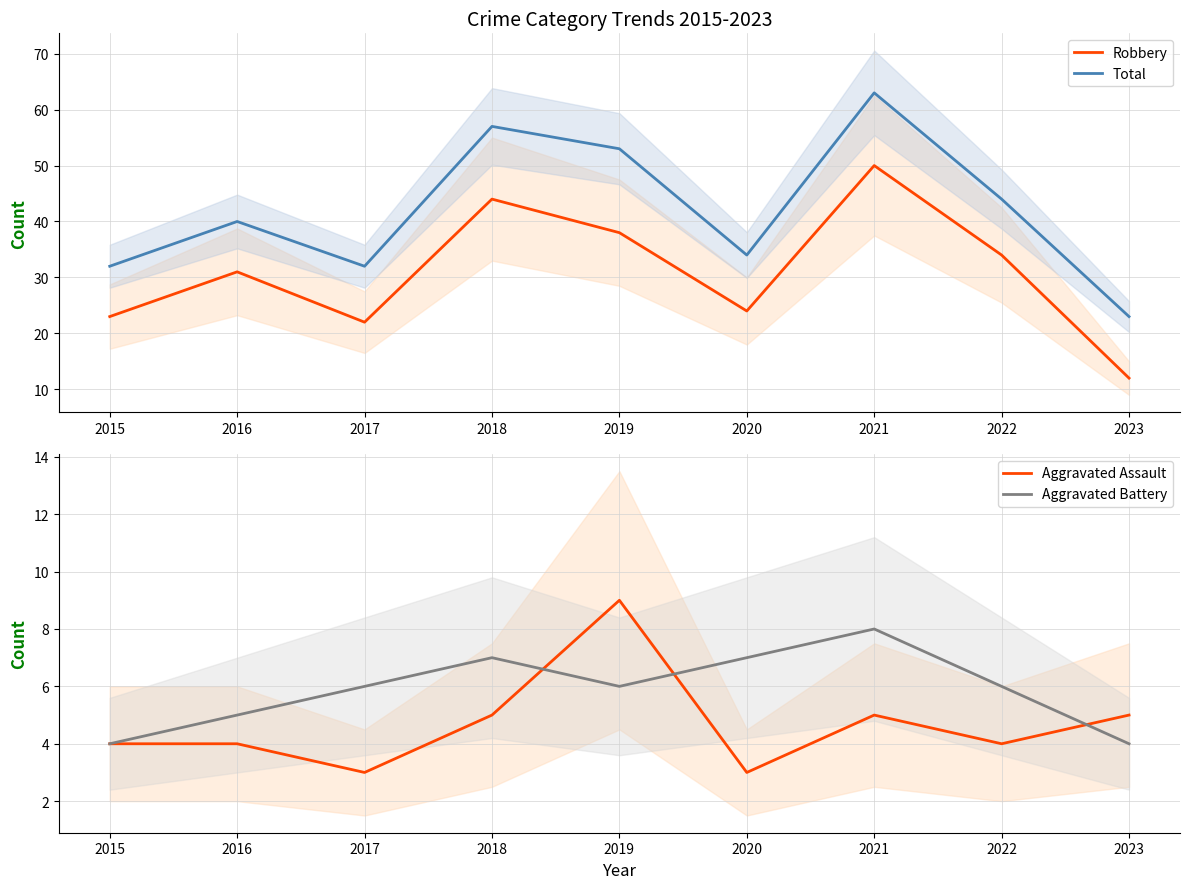

What are all the series names shown in the legend?

Robbery, Total, Aggravated Assault, Aggravated Battery